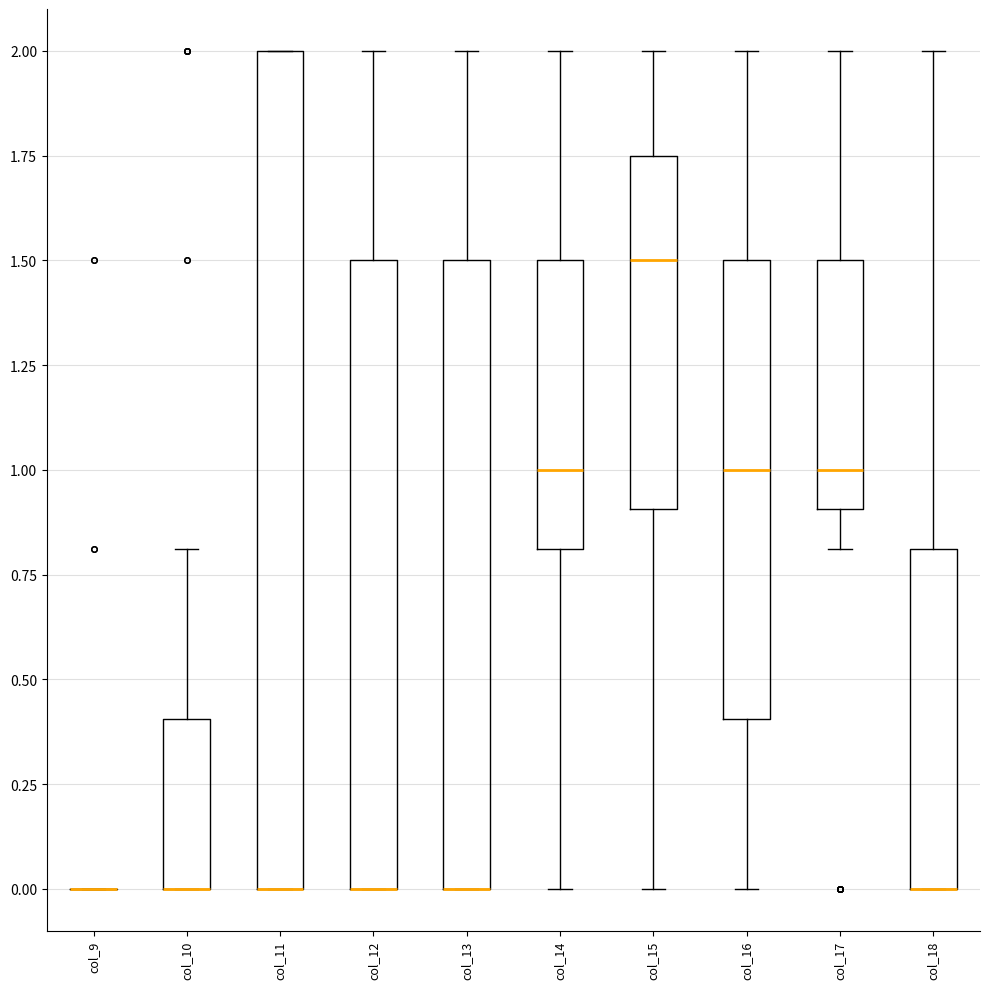

Reading left to right, read every box against the y-axis: the position of its median line, the range the box covers, and the ends of its whiskers. The values are not printed on the chart, so give them approximately, as read against the axis.

col_9: box collapsed to a line at 0.00, whiskers 0.00 to 0.00
col_10: median 0.00 (drawn on the box's lower edge), box 0.00 to 0.40, whiskers 0.00 to 0.80
col_11: median 0.00 (drawn on the box's lower edge), box 0.00 to 2.00, whiskers 0.00 to 2.00
col_12: median 0.00 (drawn on the box's lower edge), box 0.00 to 1.50, whiskers 0.00 to 2.00
col_13: median 0.00 (drawn on the box's lower edge), box 0.00 to 1.50, whiskers 0.00 to 2.00
col_14: median 1.00, box 0.80 to 1.50, whiskers 0.00 to 2.00
col_15: median 1.50, box 0.90 to 1.75, whiskers 0.00 to 2.00
col_16: median 1.00, box 0.40 to 1.50, whiskers 0.00 to 2.00
col_17: median 1.00, box 0.90 to 1.50, whiskers 0.80 to 2.00
col_18: median 0.00 (drawn on the box's lower edge), box 0.00 to 0.80, whiskers 0.00 to 2.00